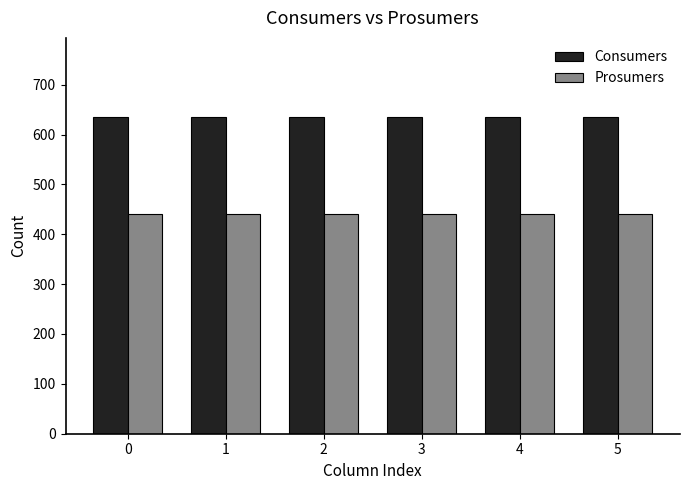

Reading left to right, transcribe all the data shown in this chart.

Consumers: 635	635	635	635	635	635
Prosumers: 440	440	440	440	440	440